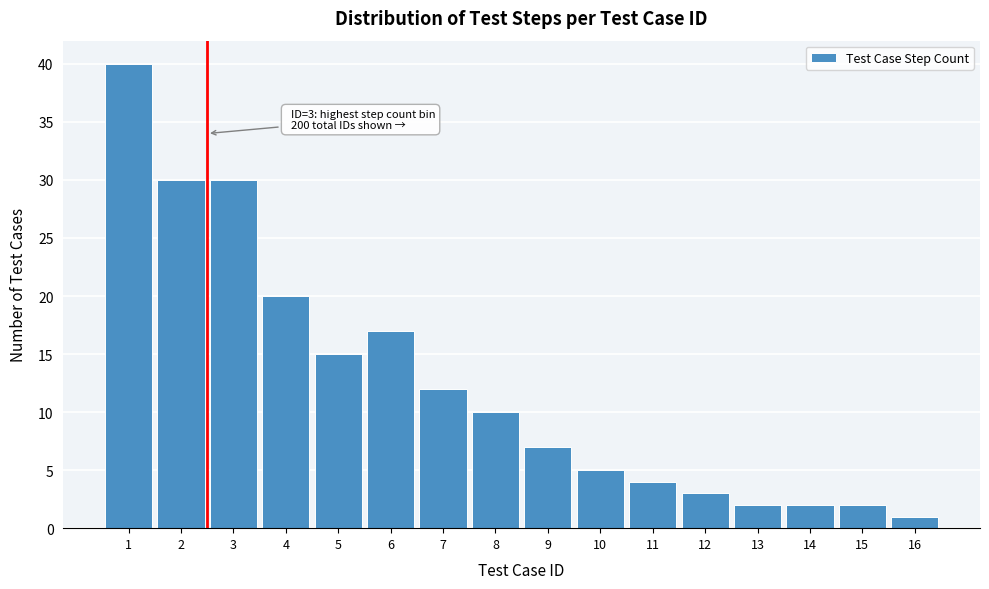

Reading right to left, list all the values displayed in this chart.

16=1	15=2	14=2	13=2	12=3	11=4	10=5	9=7	8=10	7=12	6=17	5=15	4=20	3=30	2=30	1=40